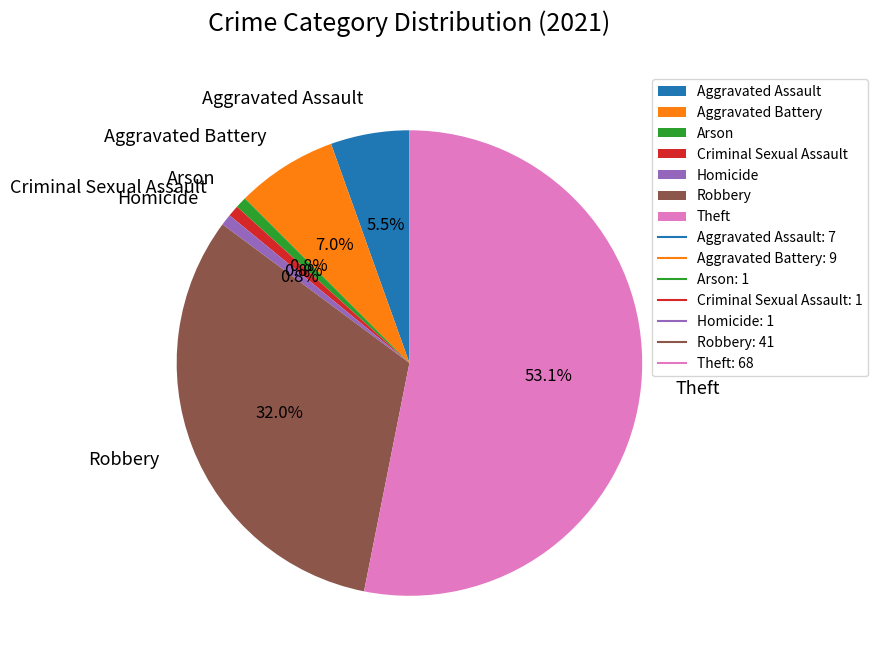

To the nearest percent, what is the combined percentage of Aggravated Battery and Homicide?

8%